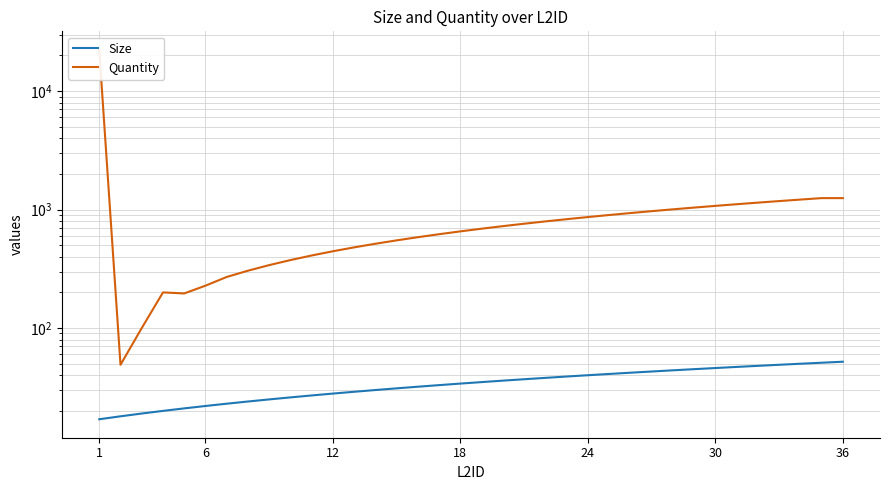

True or false: Quantity and Size cross at least once.

False